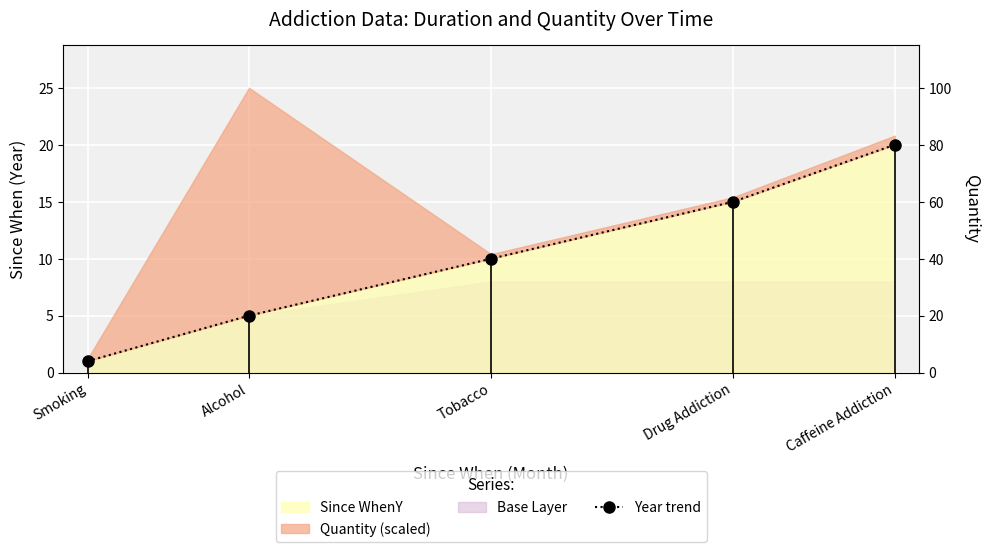

True or false: the data shows 26 at Drug Addiction.

False